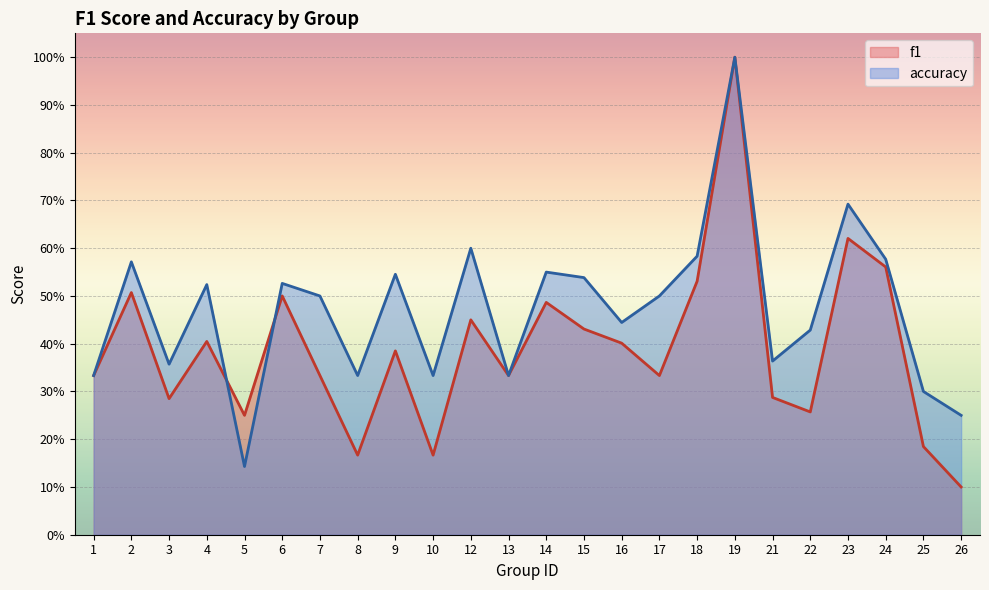

List the series in order of their peak value, lowest first.

f1, accuracy